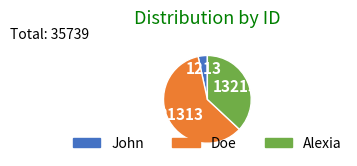

How many segments does this pie chart have?

3